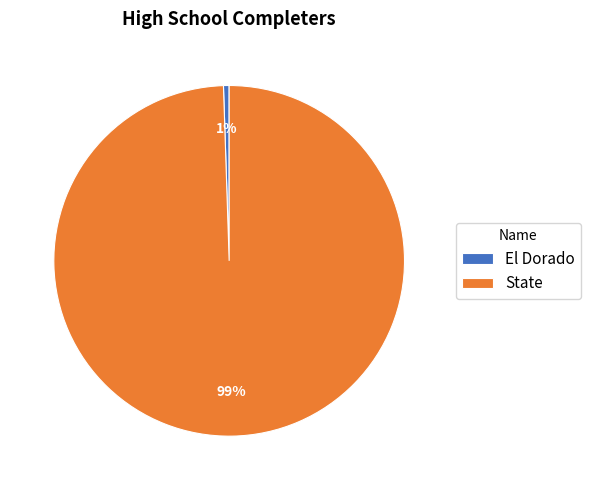

Combined, do El Dorado and State account for over 50%?

Yes